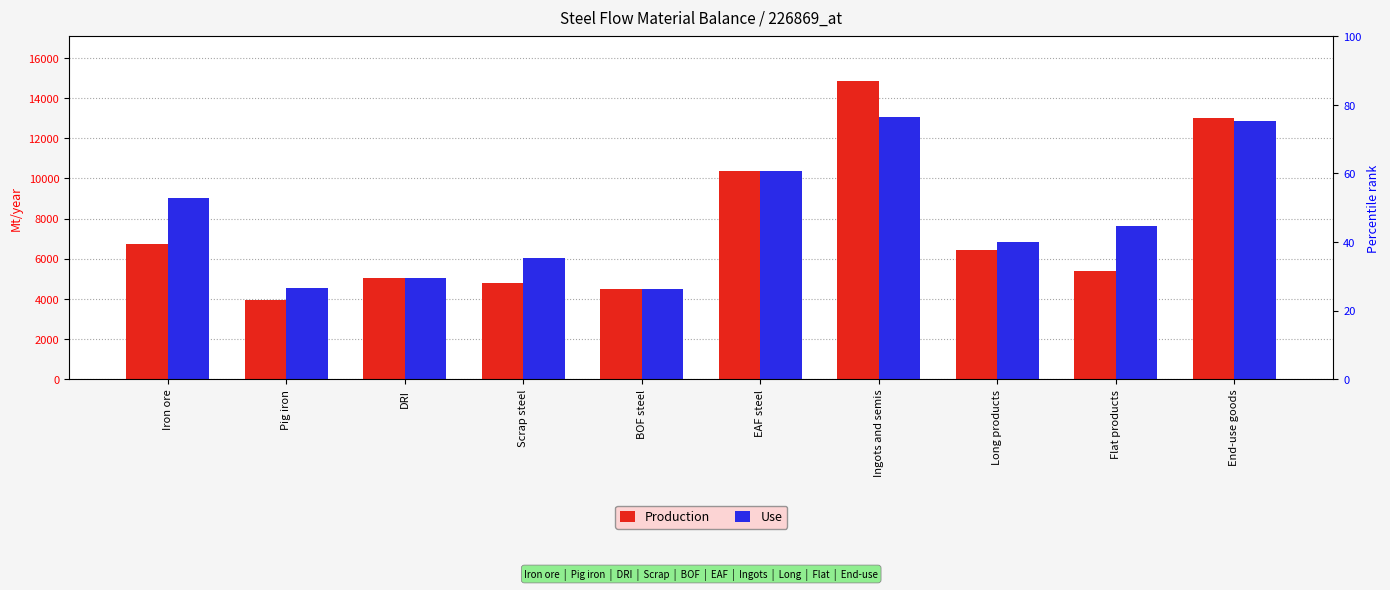

The Use series shows 16168.5 at EAF steel. True or false?

False